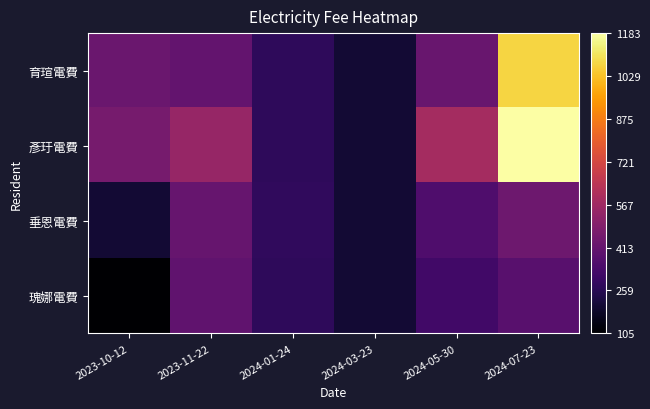

At 2024-01-24, list the series in order from smallest to largest.

育瑄電費, 彥玗電費, 瑰娜電費, 垂恩電費